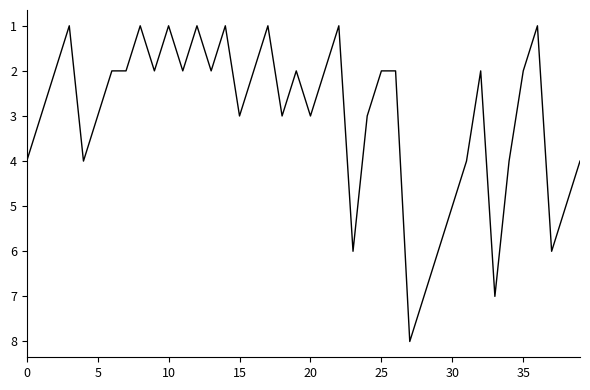

What is the maximum value shown in the chart?

8